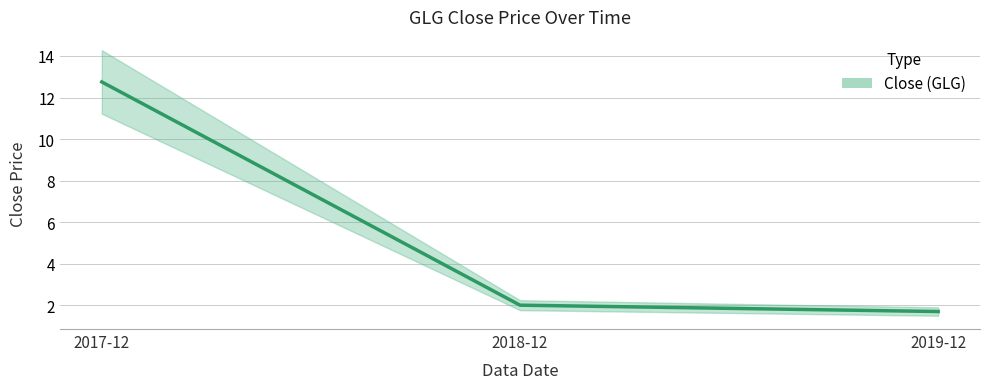

Does the chart have visible grid lines?

Yes